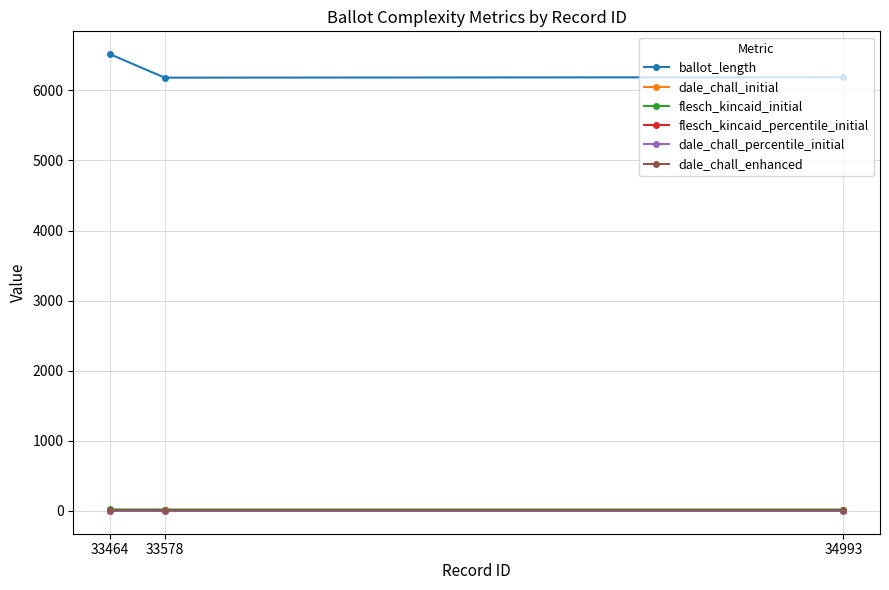

Which series has the largest total across all categories?

ballot_length